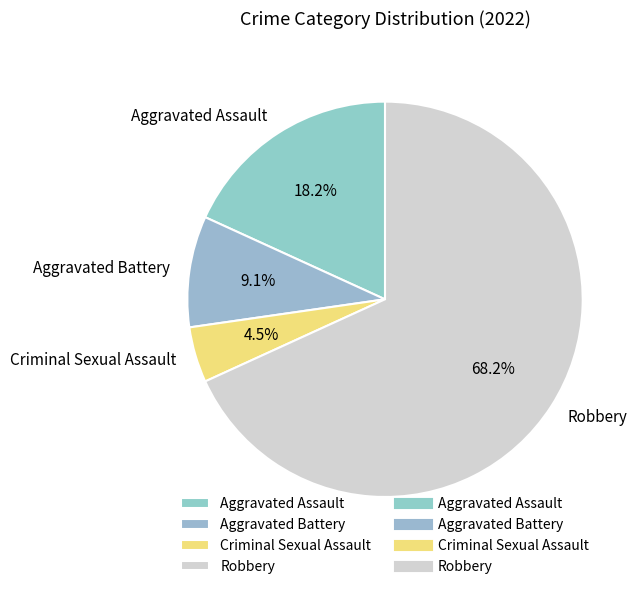

To the nearest percent, what is the difference between the Aggravated Battery and Criminal Sexual Assault slice percentages?

5%